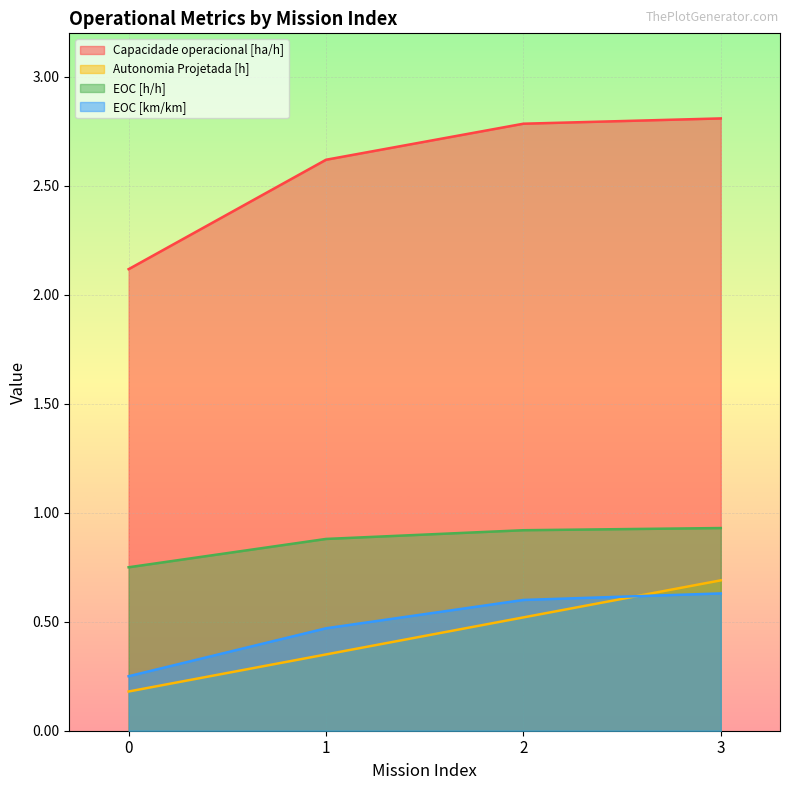

True or false: EOC [h/h] has more than 1 points higher than both neighbors.

False